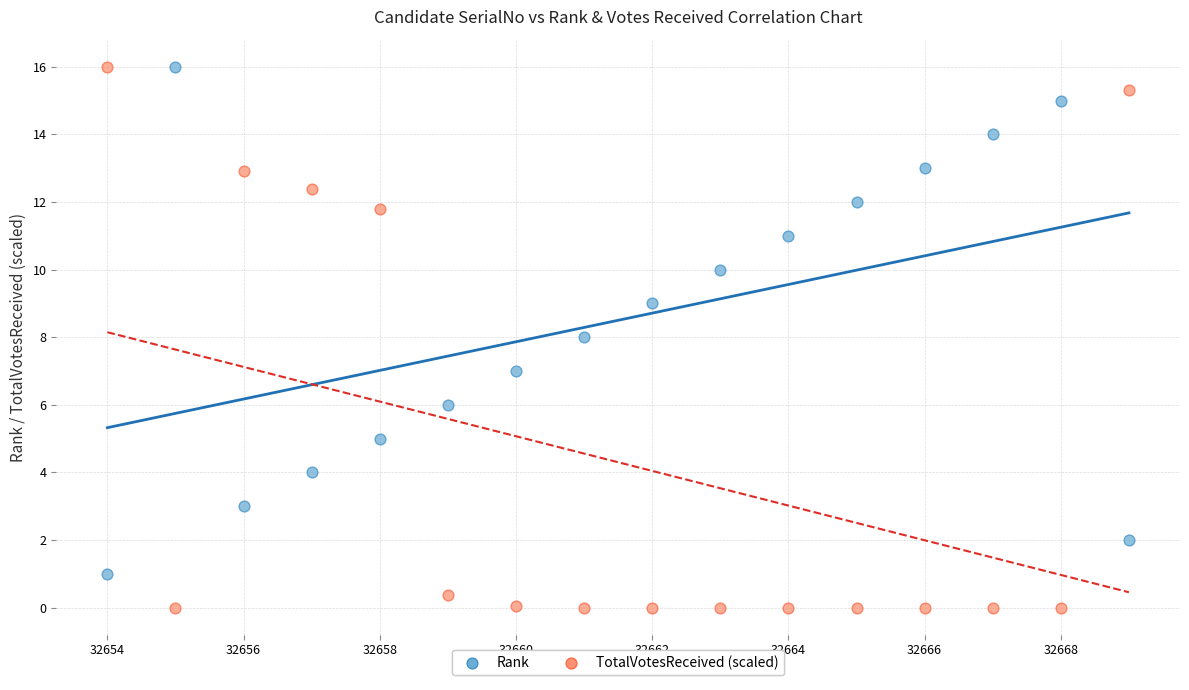

Which series has the largest Y range (max minus min)?

TotalVotesReceived (scaled)